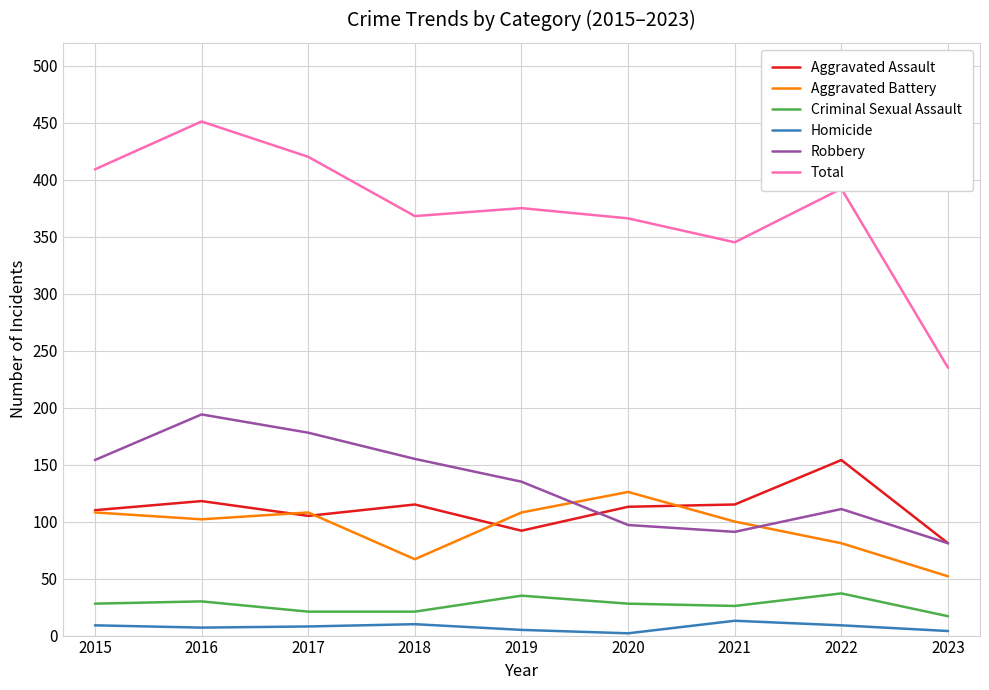

What is the total value across all series at 2016?

902